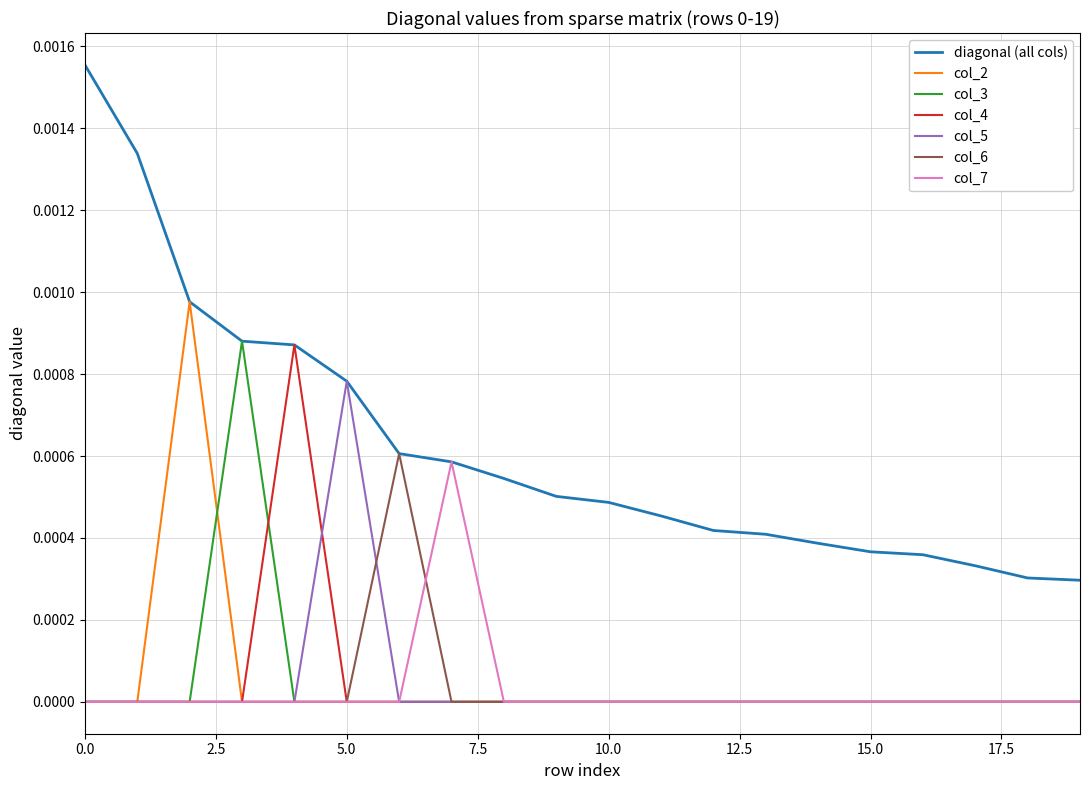

Which series has the largest total across all categories?

diagonal (all cols)